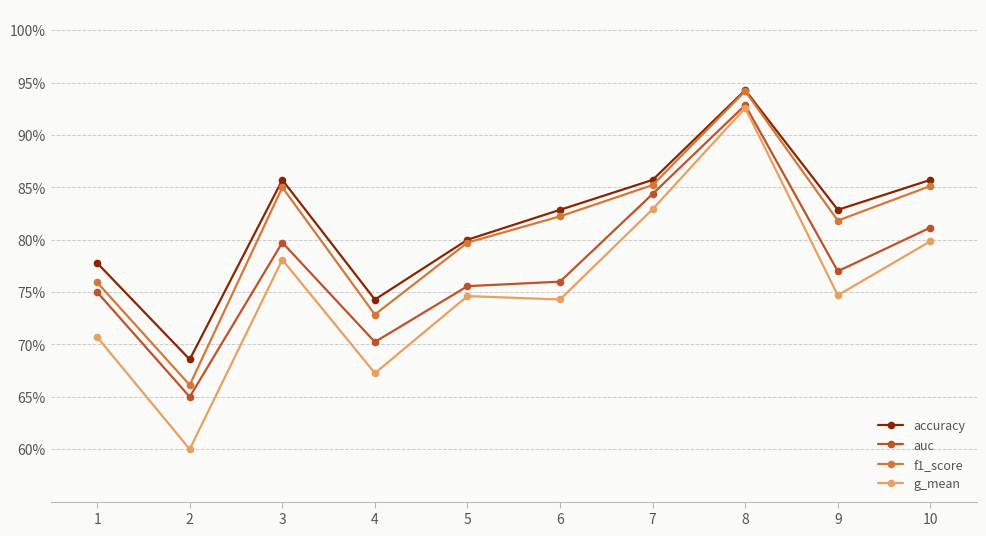

What are all the series names shown in the legend?

accuracy, auc, f1_score, g_mean